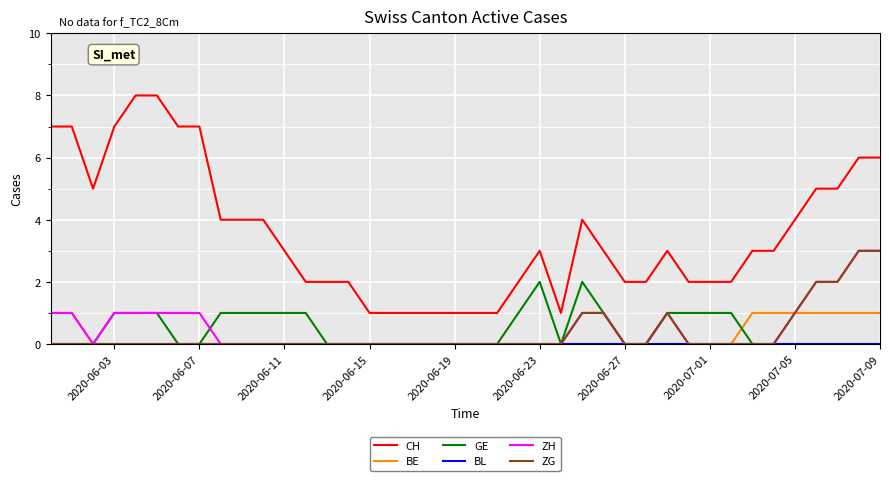

True or false: BE and CH intersect in this chart.

False